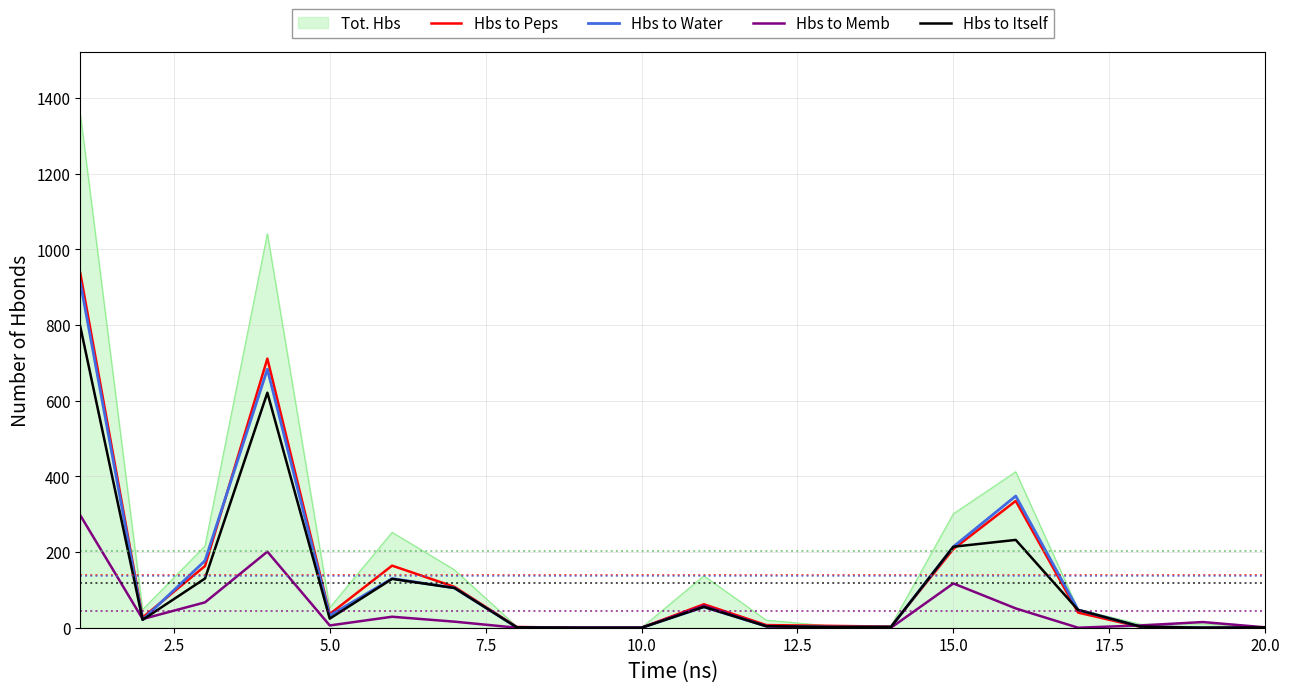

Which series has the largest range (max minus min)?

Tot. Hbs